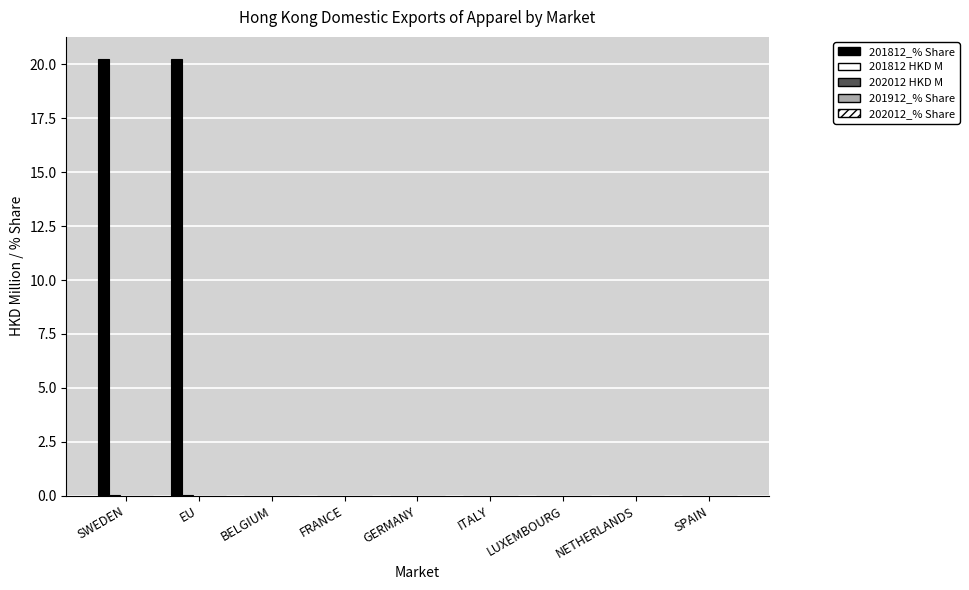

Count the number of categories in the chart.

9